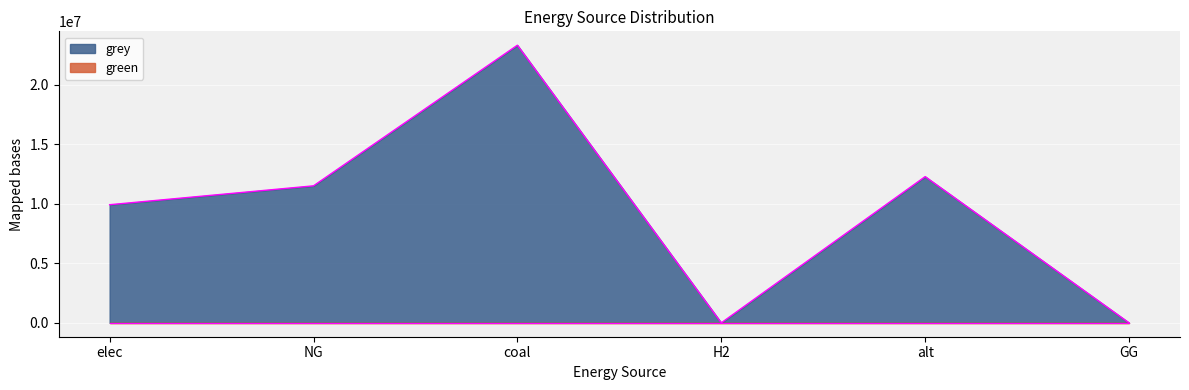

What is the maximum value shown in the chart?

23333392.0